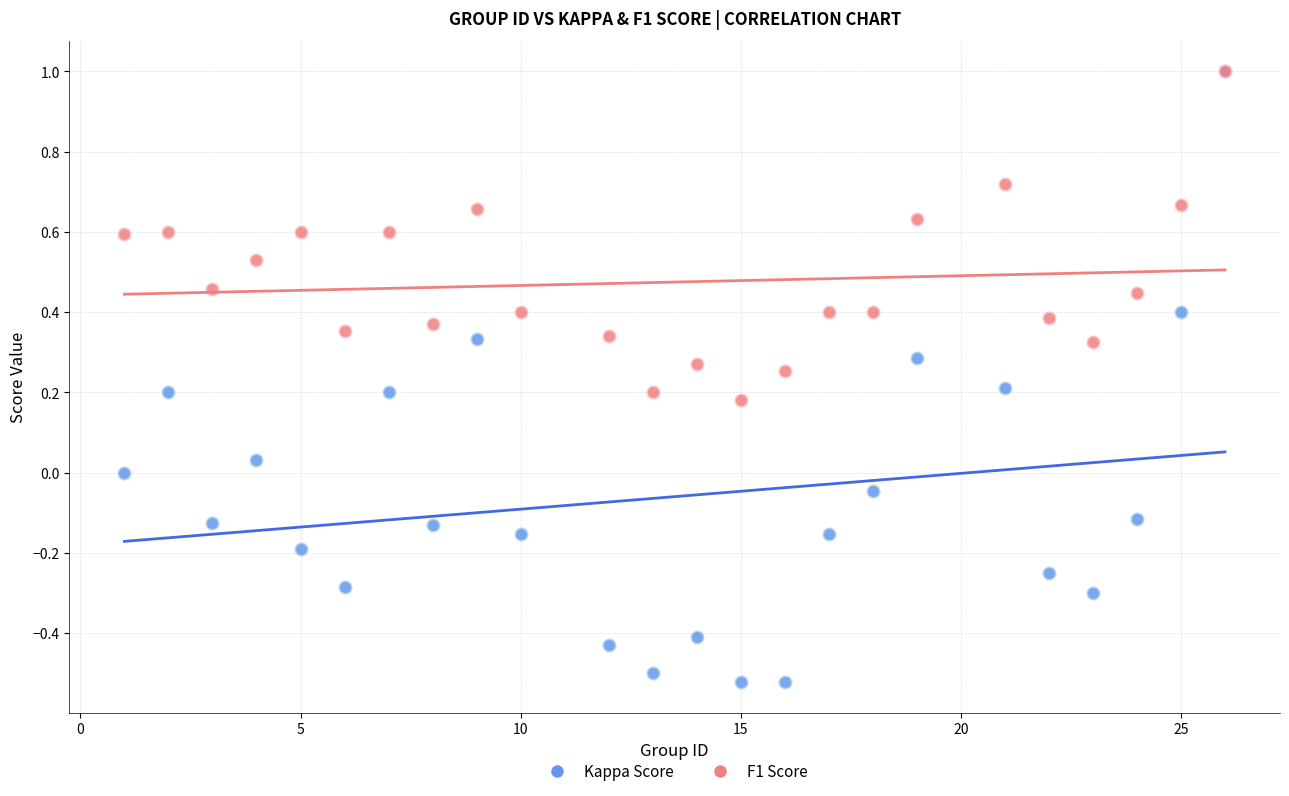

What are all the series names shown in the legend?

Kappa Score, F1 Score